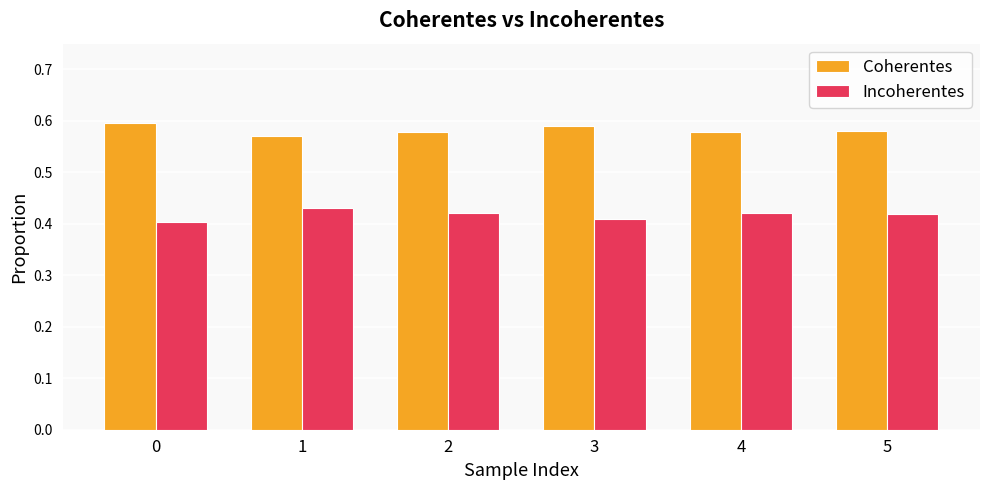

The Incoherentes series shows 0.4 at 5. True or false?

True